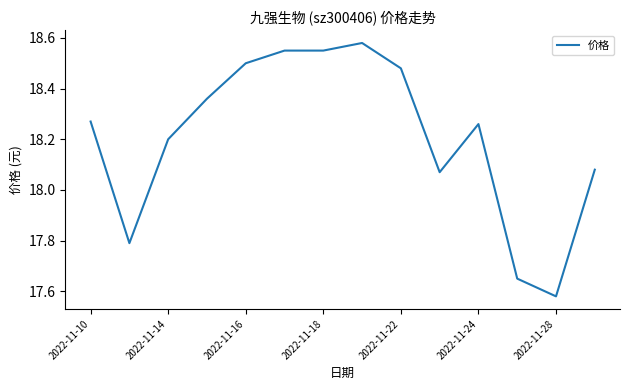

Count the number of categories in the chart.

14